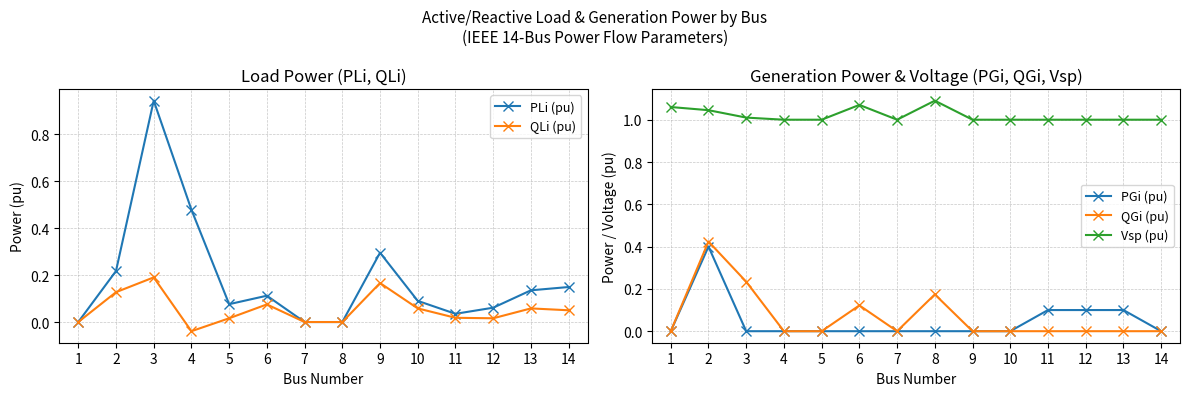

Does the chart have visible grid lines?

Yes